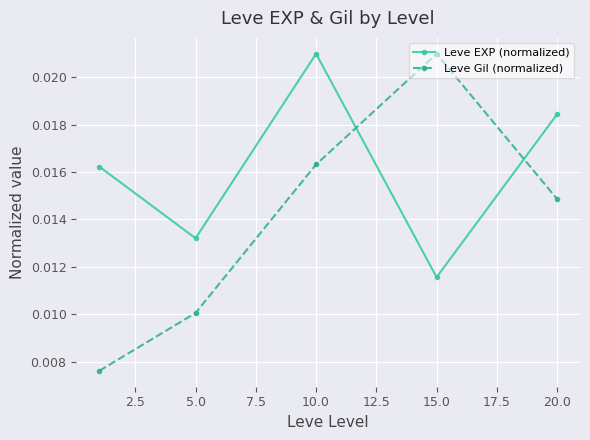

Rank the series by their average value, from highest to lowest.

Leve EXP (normalized), Leve Gil (normalized)